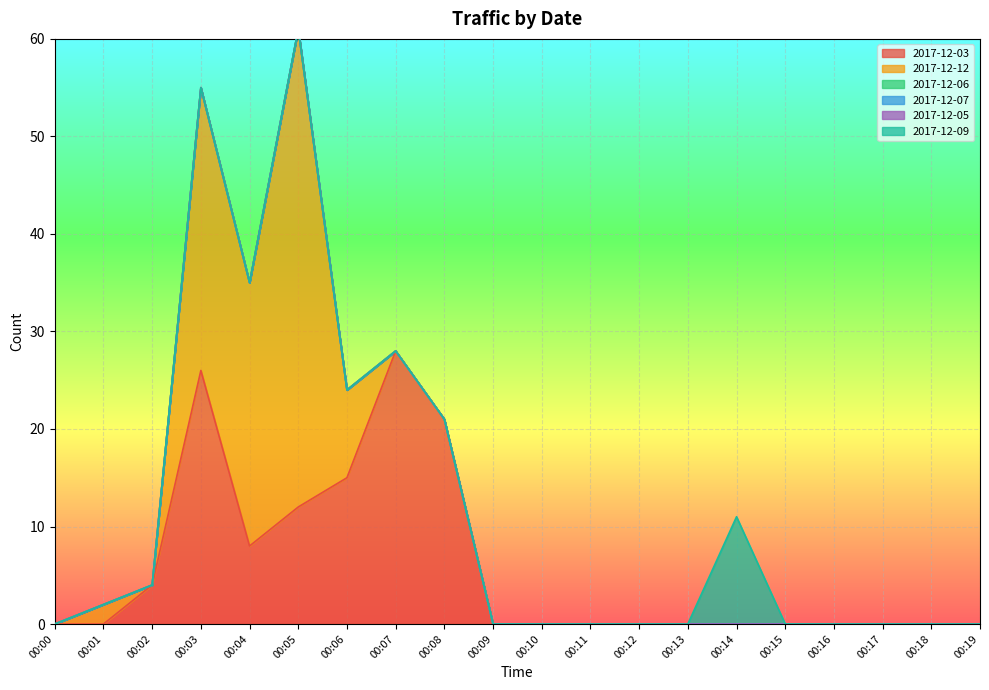

Which series has the largest range (max minus min)?

2017-12-12